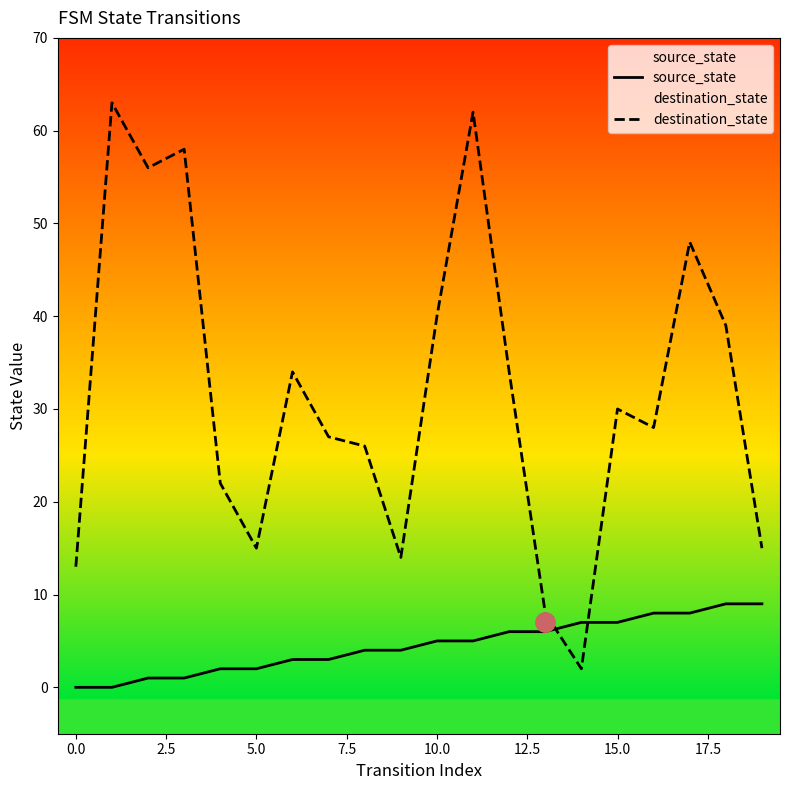

How many intersections are there between source_state and destination_state?

2